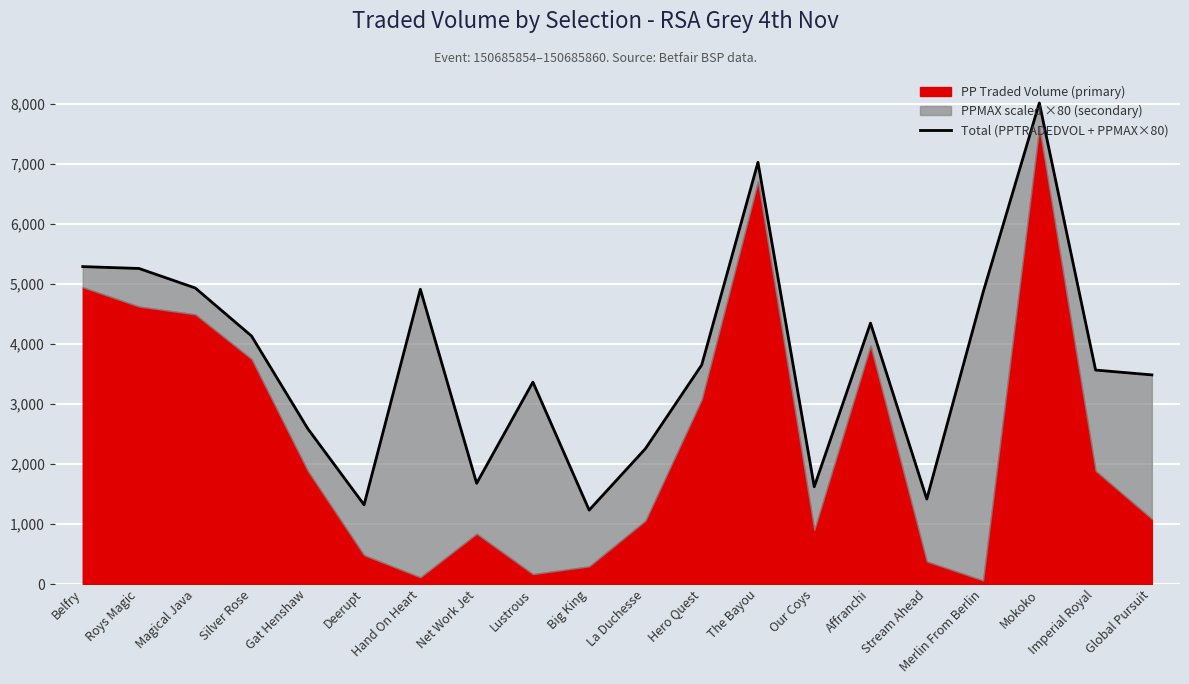

What is the difference between the maximum and minimum values?

6785.2